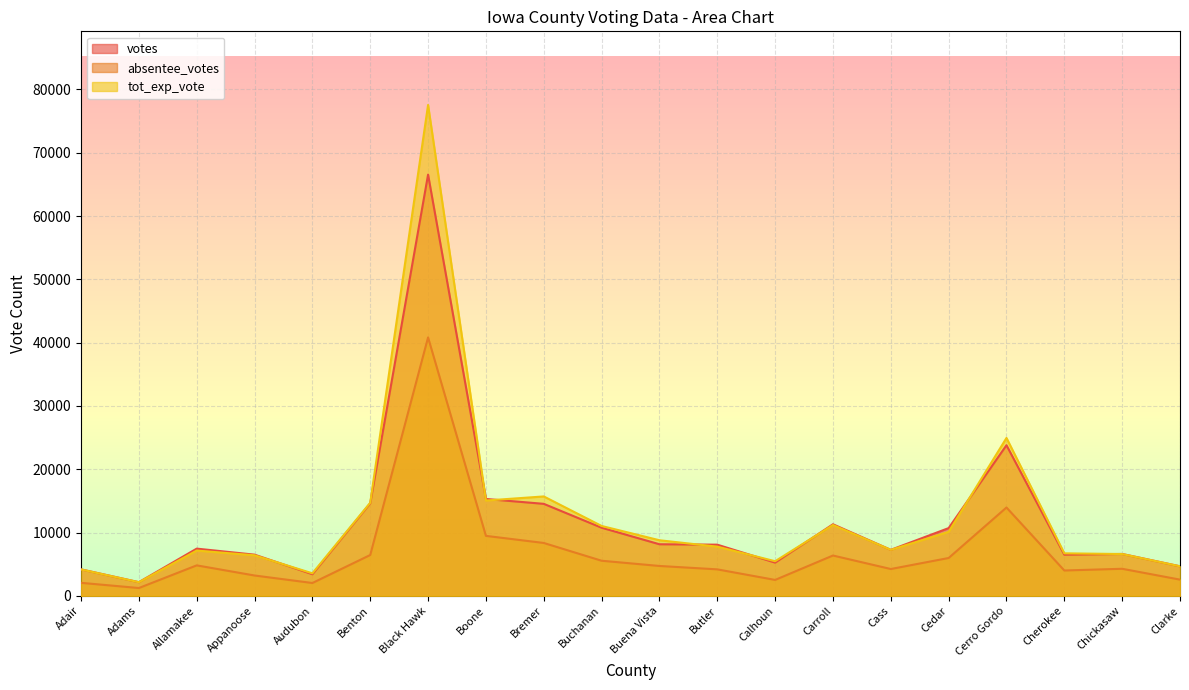

The absentee_votes series shows 4719 at Buena Vista. True or false?

True